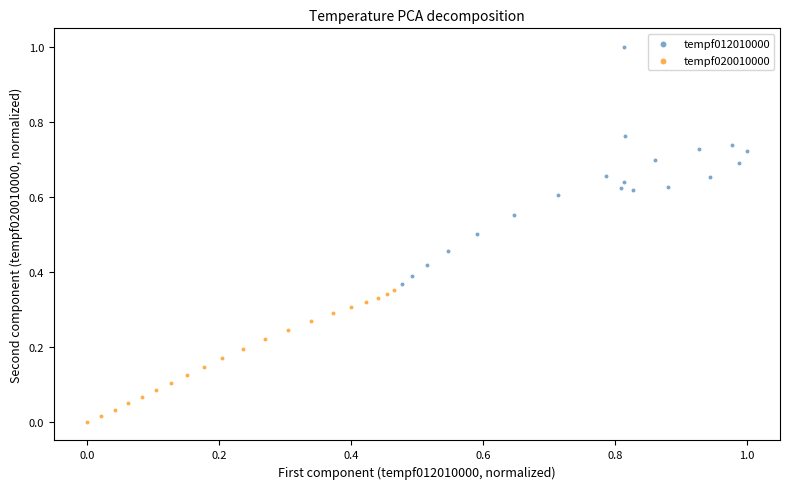

What are all the series names shown in the legend?

tempf012010000, tempf020010000